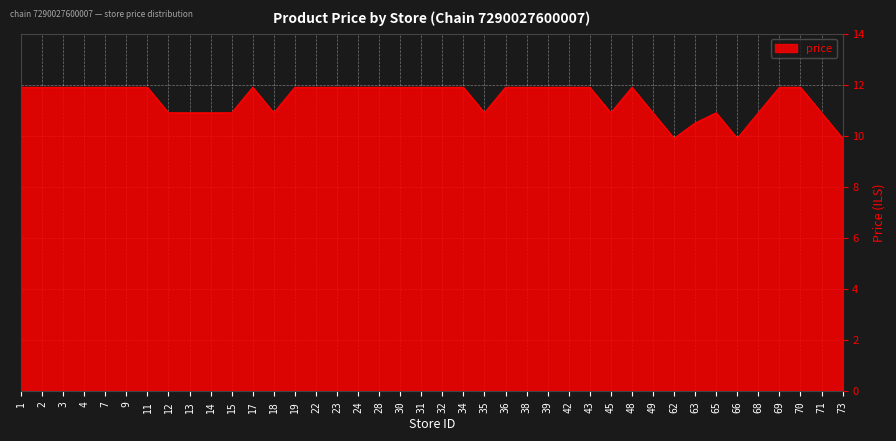

What is the sum of the values at 28 and 39?

23.8